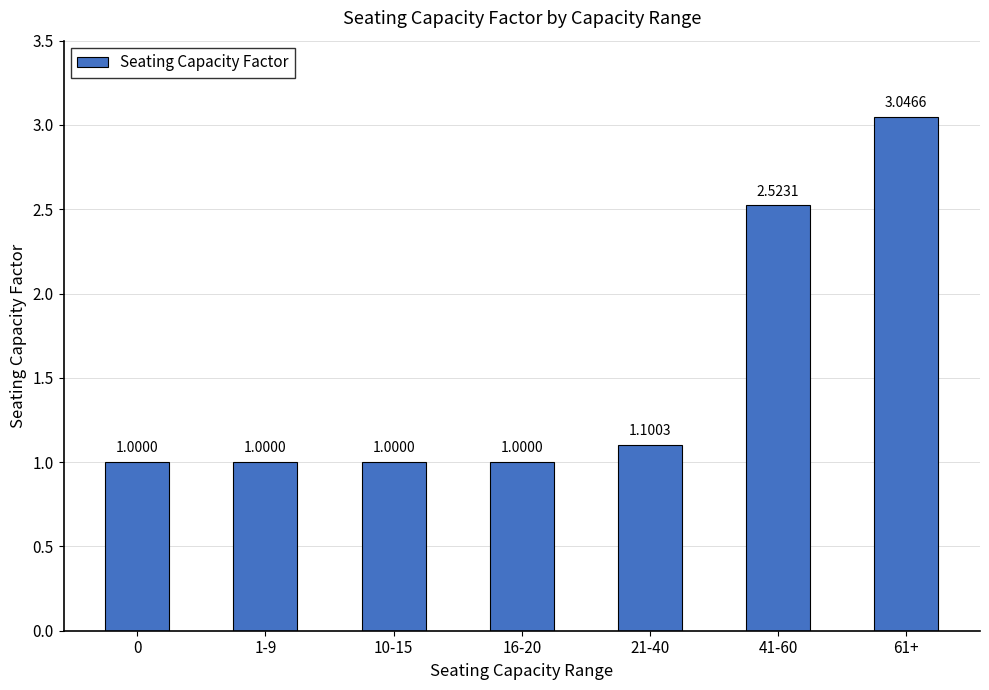

What is the difference between the second highest and minimum values?

1.5